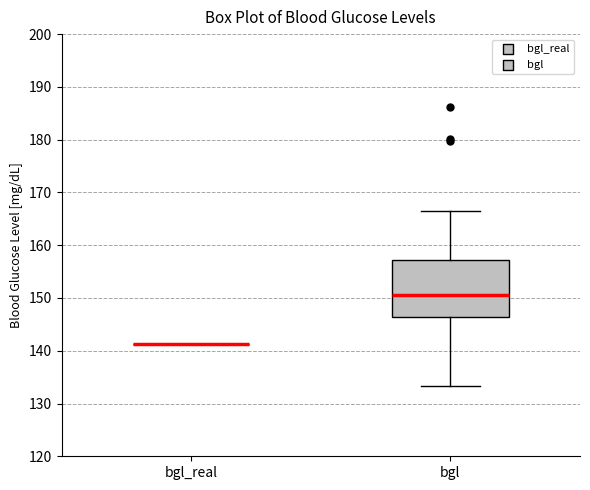

Where is the upper edge of the box for bgl on the y-axis? The values are not printed on the chart, so give them approximately, as read against the axis.

157